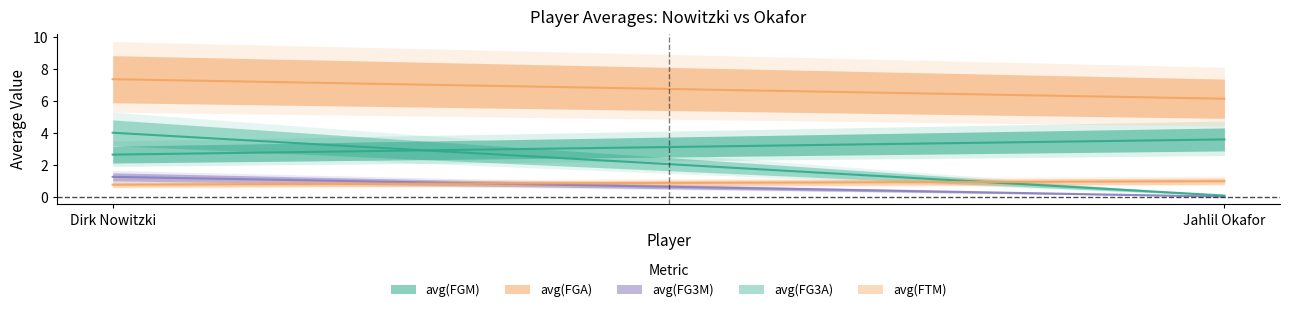

At how many categories does at least one series exceed 4?

2